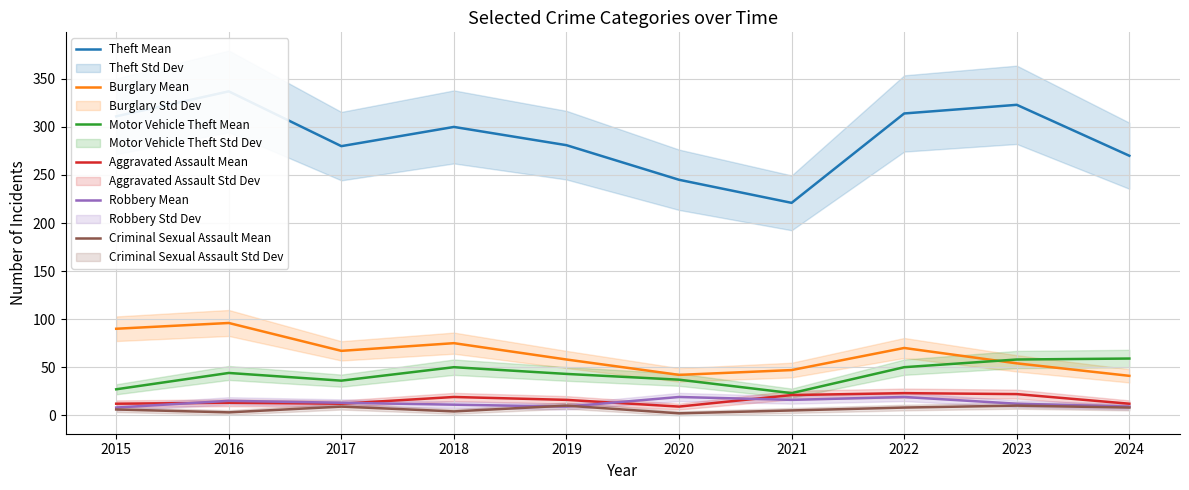

What is the average value of the Robbery Mean series?

13